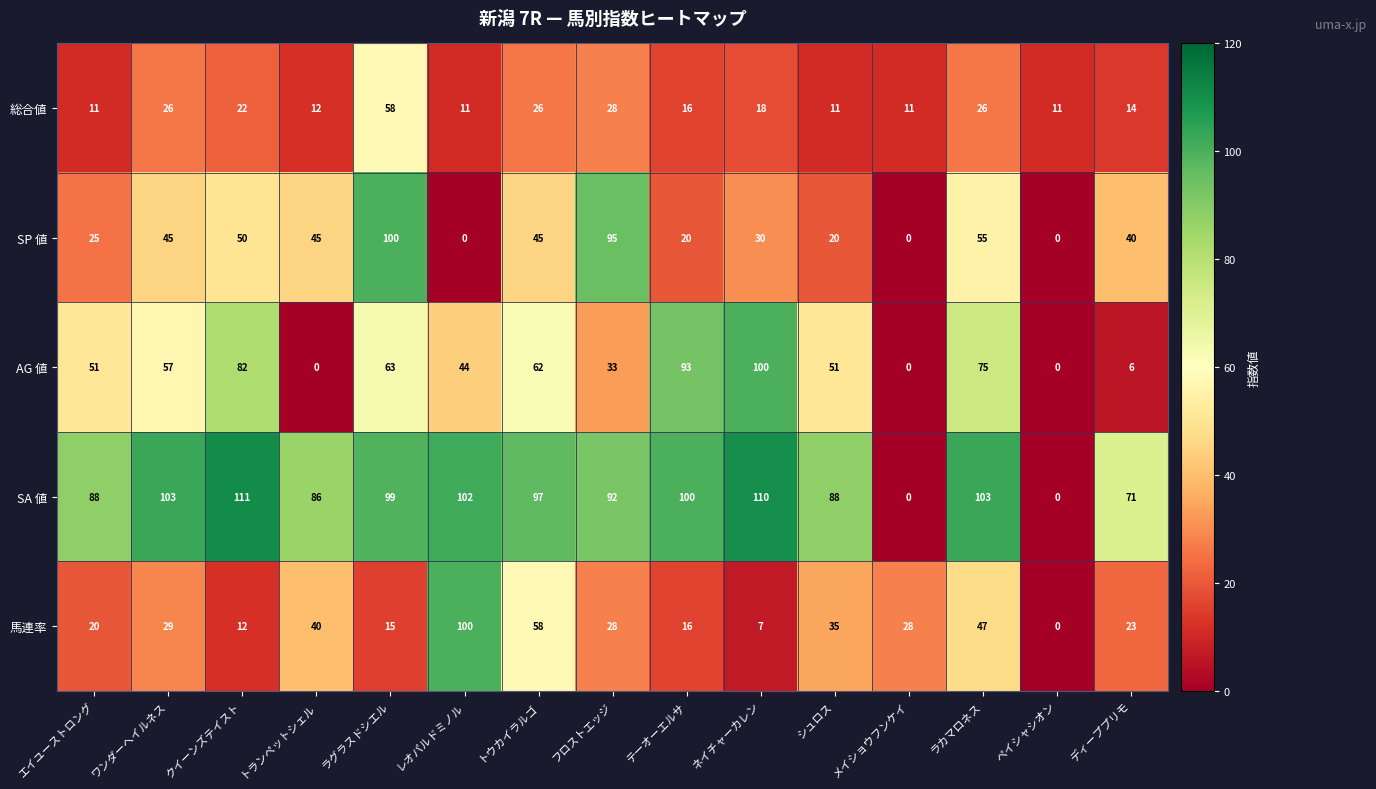

What is the maximum value shown in the chart?

111